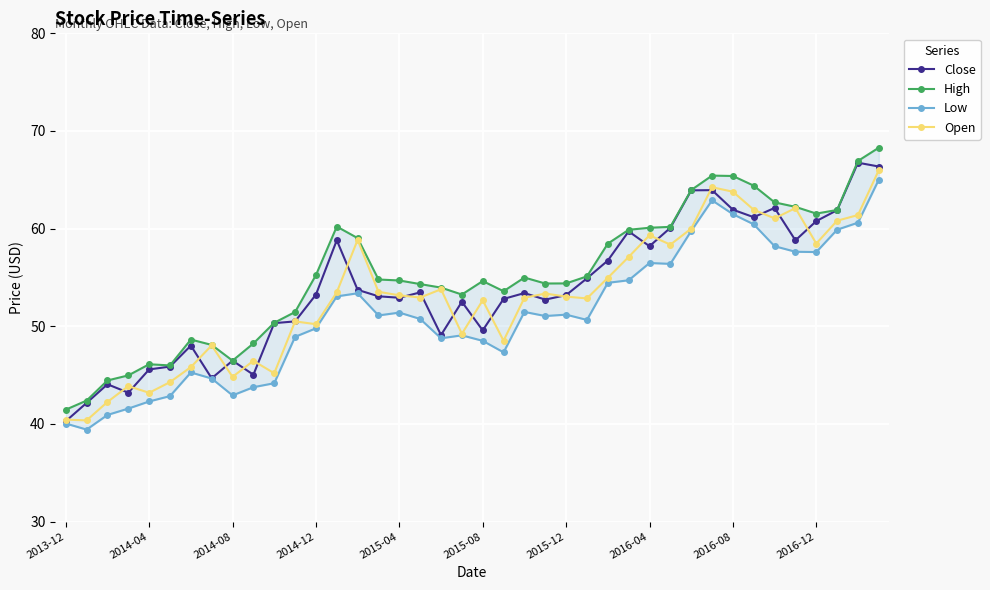

Which category has the highest value in the High series?

39